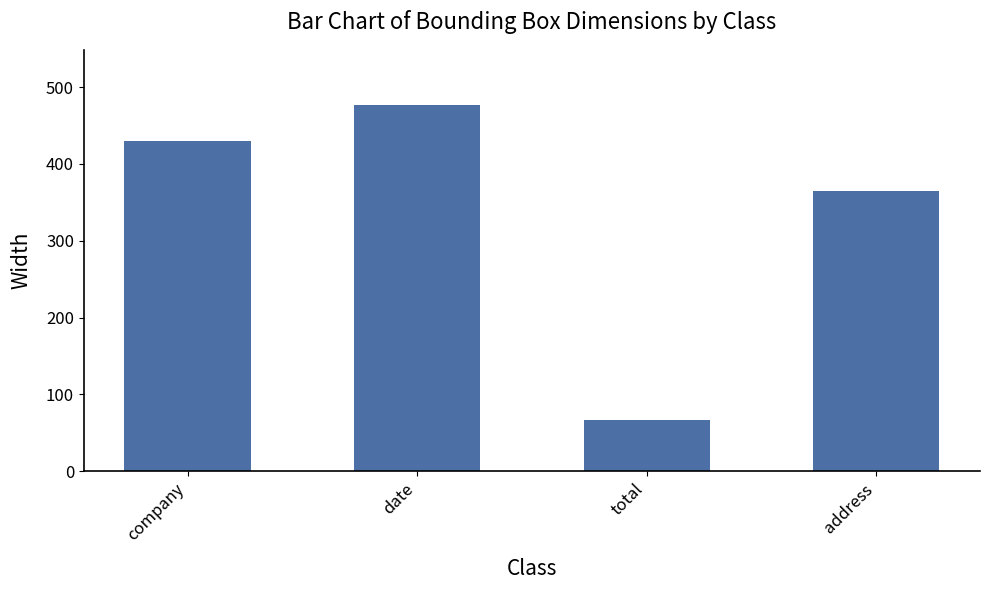

What is the sum of the values at date and company?

907